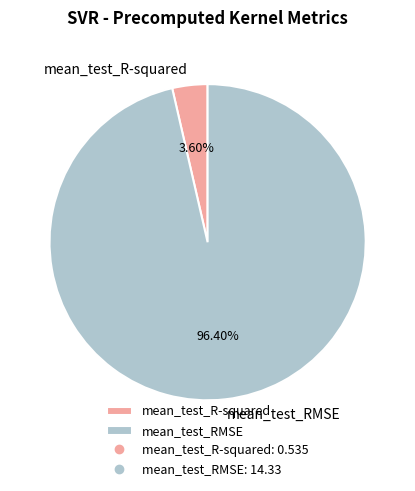

Rank the categories by value from lowest to highest.

mean_test_R-squared, mean_test_RMSE